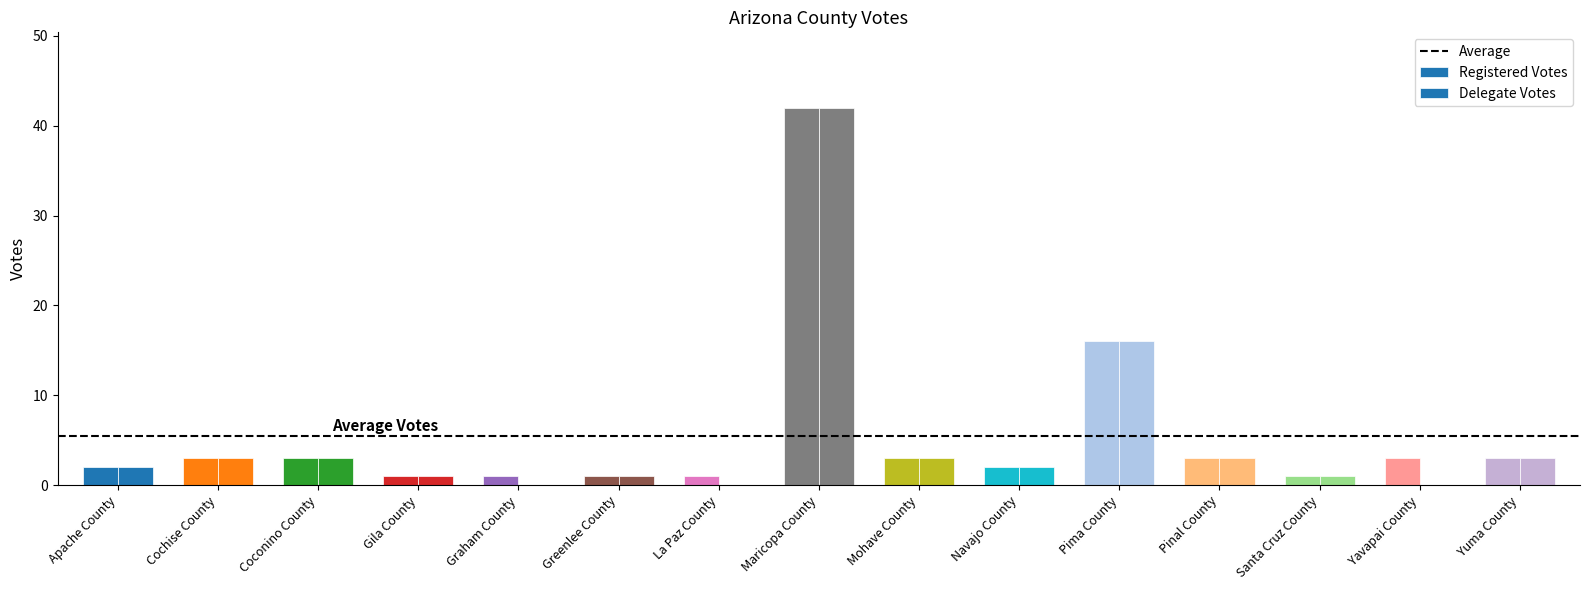

How many distinct data groups are displayed?

2